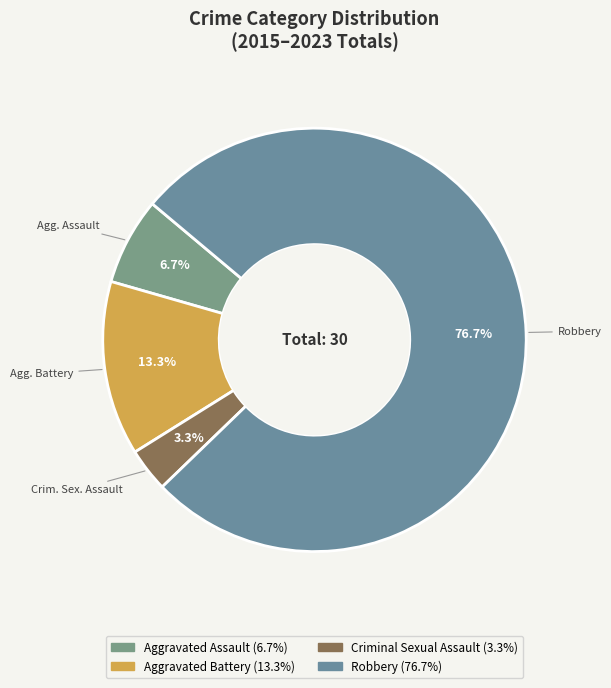

Rank the categories by value from lowest to highest.

Criminal Sexual Assault, Aggravated Assault, Aggravated Battery, Robbery